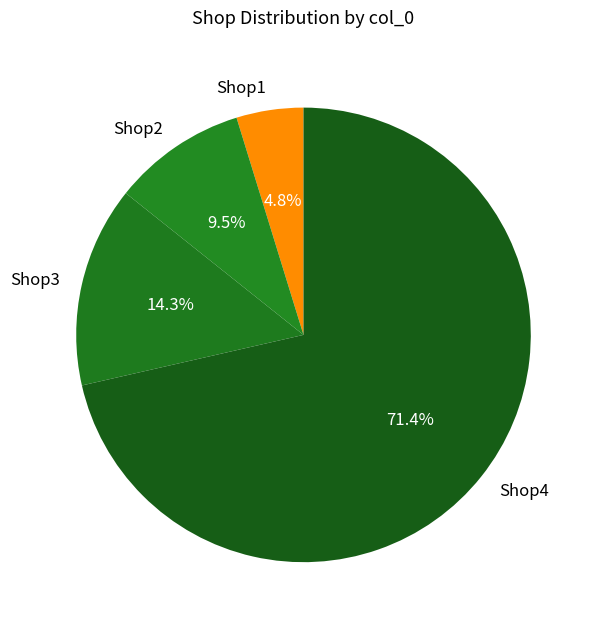

To the nearest percent, what is the average slice percentage?

25%